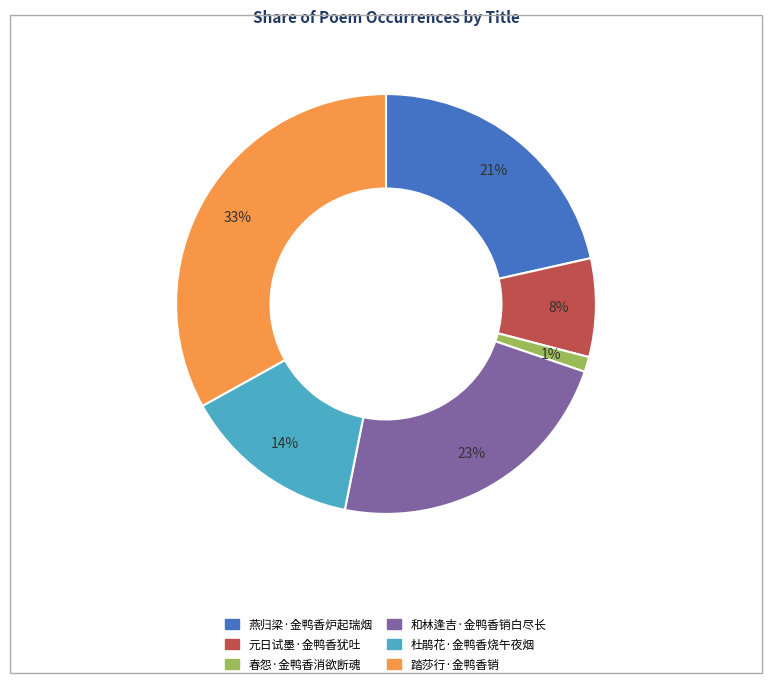

How many slices are in this pie chart?

6